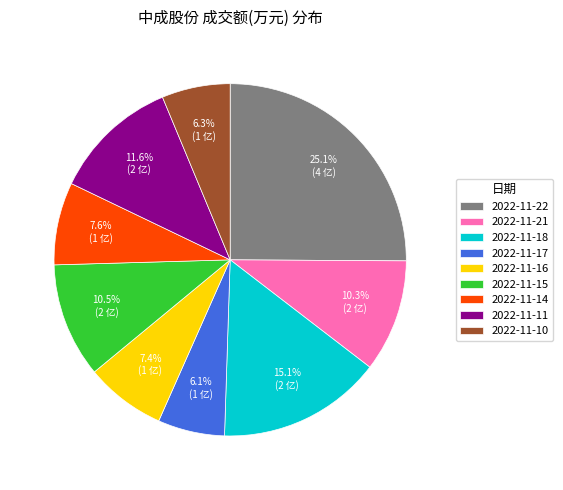

The 2022-11-14 slice represents 8% of the pie. True or false?

True